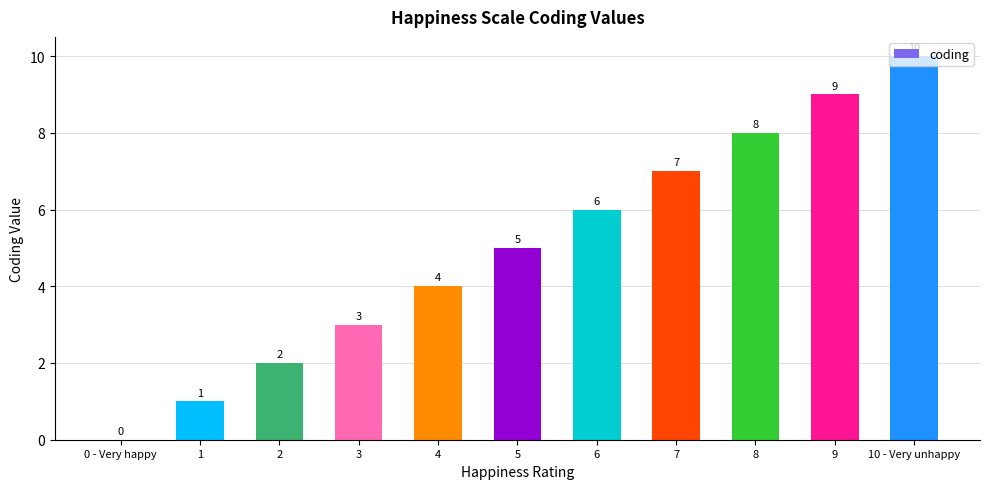

Which has a higher value, 2 or 7?

7